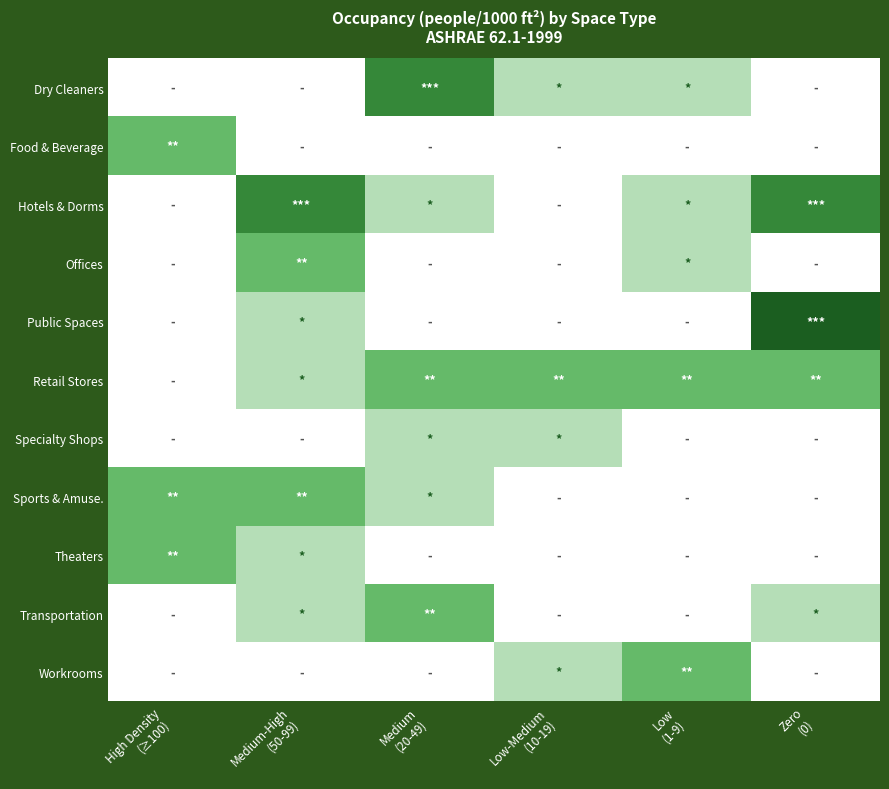

Reading left to right, extract all data points from this chart.

Dry Cleaners: High Density
(≥100)=0	Medium-High
(50-99)=0	Medium
(20-49)=3	Low-Medium
(10-19)=1	Low
(1-9)=1	Zero
(0)=0
Food & Beverage: High Density
(≥100)=2	Medium-High
(50-99)=0	Medium
(20-49)=0	Low-Medium
(10-19)=0	Low
(1-9)=0	Zero
(0)=0
Hotels & Dorms: High Density
(≥100)=0	Medium-High
(50-99)=3	Medium
(20-49)=1	Low-Medium
(10-19)=0	Low
(1-9)=1	Zero
(0)=3
Offices: High Density
(≥100)=0	Medium-High
(50-99)=2	Medium
(20-49)=0	Low-Medium
(10-19)=0	Low
(1-9)=1	Zero
(0)=0
Public Spaces: High Density
(≥100)=0	Medium-High
(50-99)=1	Medium
(20-49)=0	Low-Medium
(10-19)=0	Low
(1-9)=0	Zero
(0)=4
Retail Stores: High Density
(≥100)=0	Medium-High
(50-99)=1	Medium
(20-49)=2	Low-Medium
(10-19)=2	Low
(1-9)=2	Zero
(0)=2
Specialty Shops: High Density
(≥100)=0	Medium-High
(50-99)=0	Medium
(20-49)=1	Low-Medium
(10-19)=1	Low
(1-9)=0	Zero
(0)=0
Sports & Amuse.: High Density
(≥100)=2	Medium-High
(50-99)=2	Medium
(20-49)=1	Low-Medium
(10-19)=0	Low
(1-9)=0	Zero
(0)=0
Theaters: High Density
(≥100)=2	Medium-High
(50-99)=1	Medium
(20-49)=0	Low-Medium
(10-19)=0	Low
(1-9)=0	Zero
(0)=0
Transportation: High Density
(≥100)=0	Medium-High
(50-99)=1	Medium
(20-49)=2	Low-Medium
(10-19)=0	Low
(1-9)=0	Zero
(0)=1
Workrooms: High Density
(≥100)=0	Medium-High
(50-99)=0	Medium
(20-49)=0	Low-Medium
(10-19)=1	Low
(1-9)=2	Zero
(0)=0